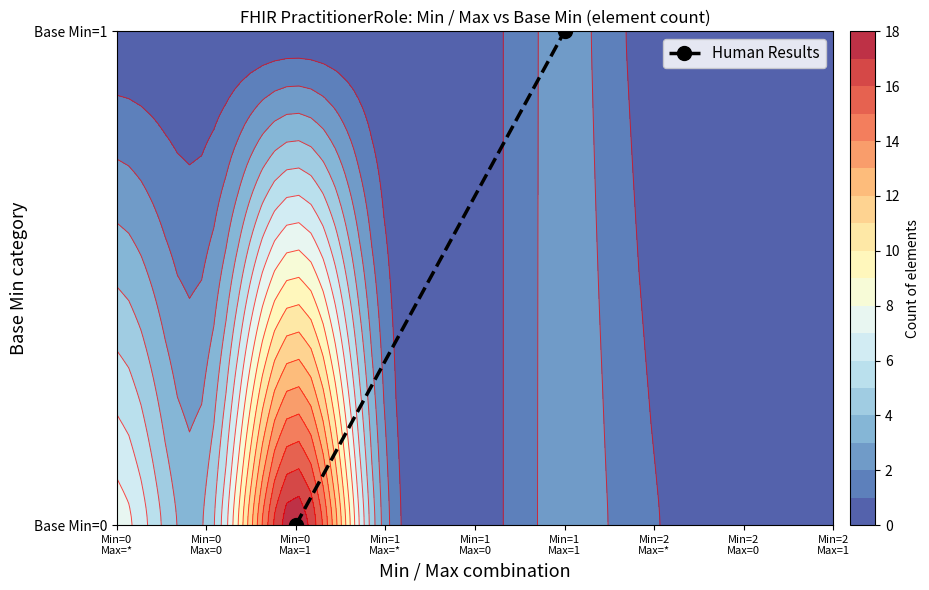

What is the sum of all values?

1